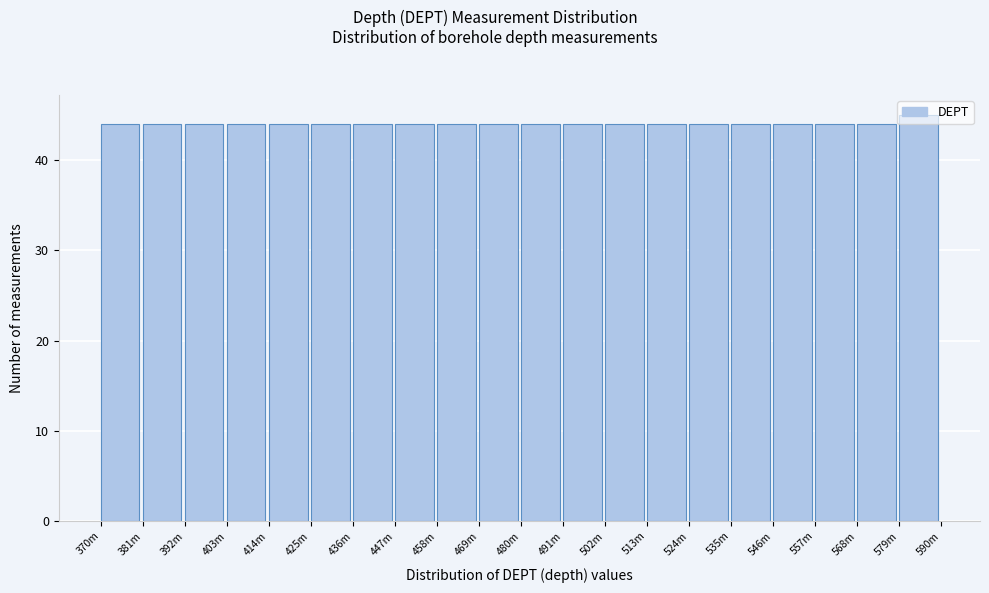

At which category does the chart reach its peak across all series?

579m